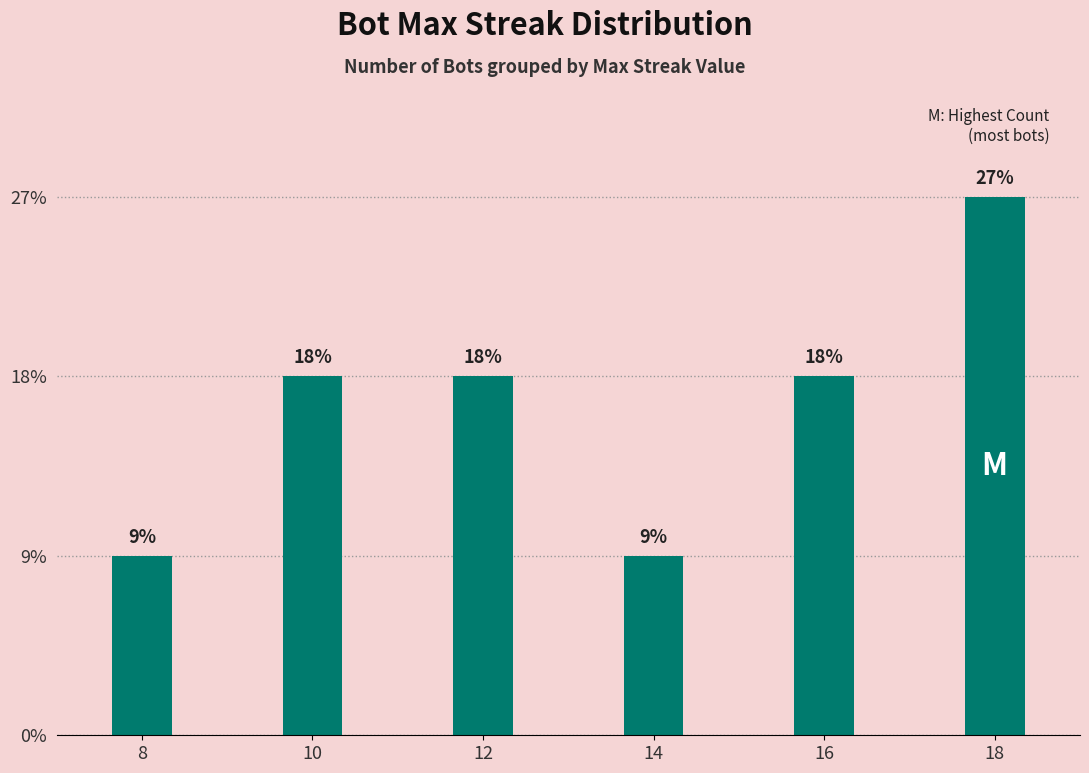

Reading left to right, list all the values displayed in this chart.

8=1	10=2	12=2	14=1	16=2	18=3